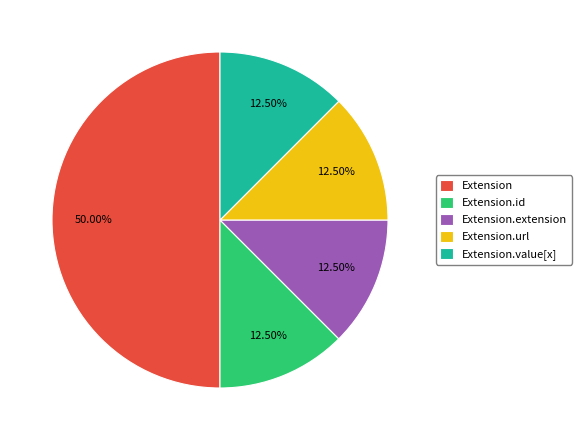

Which slice is the largest?

Extension